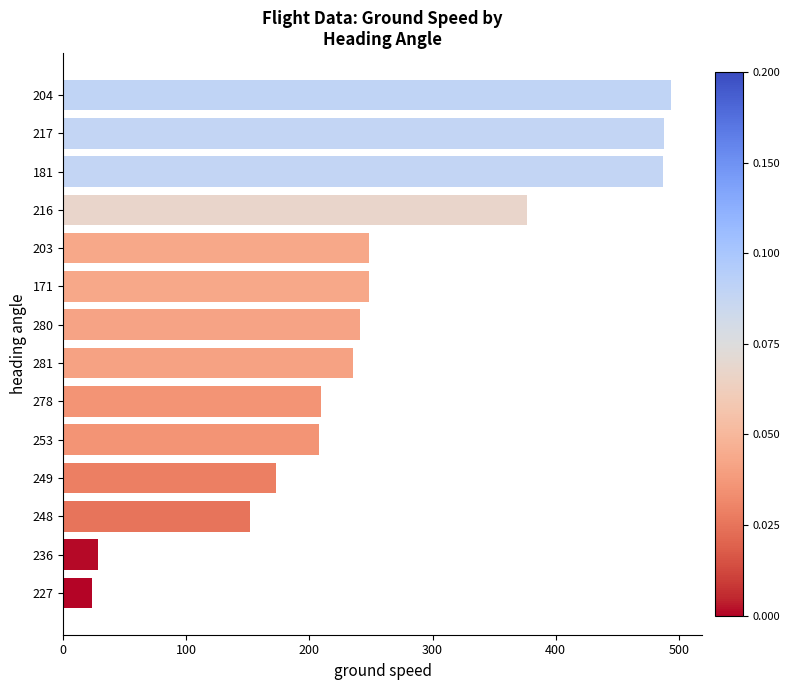

What is the sum of all values?

3611.0